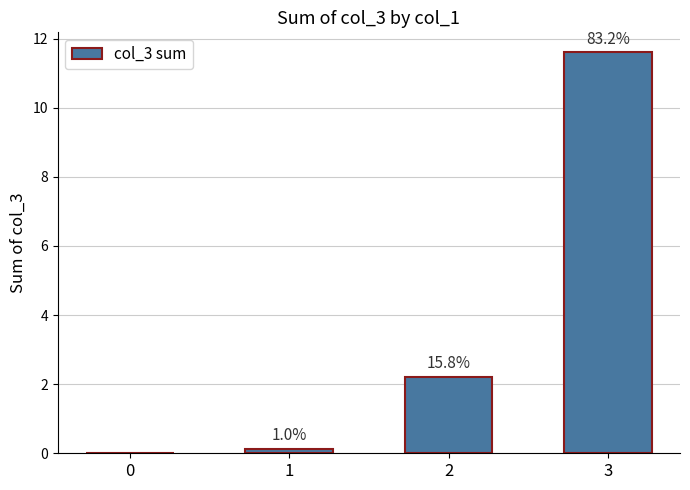

What is the difference between the values at 2 and 3?

9.4